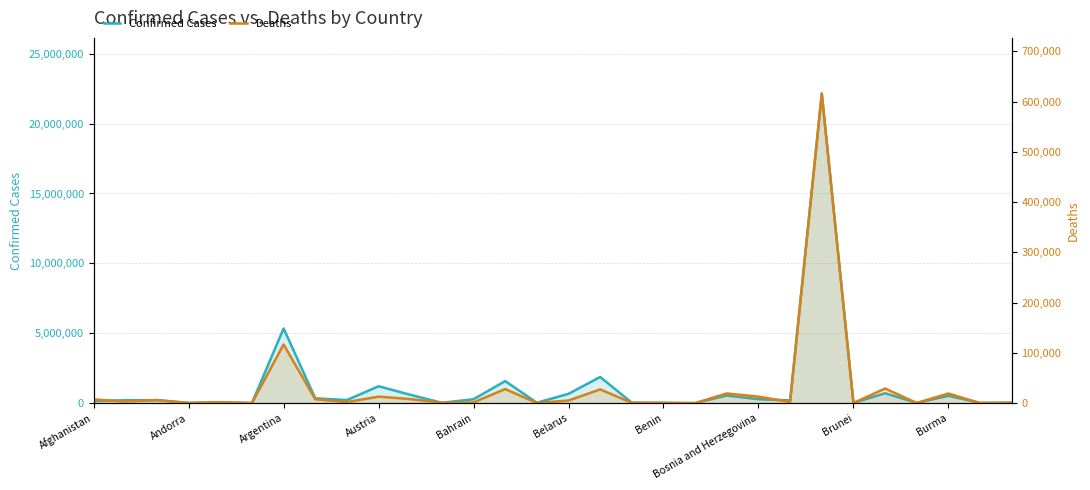

The Confirmed Cases series shows 38453 at 29. True or false?

True